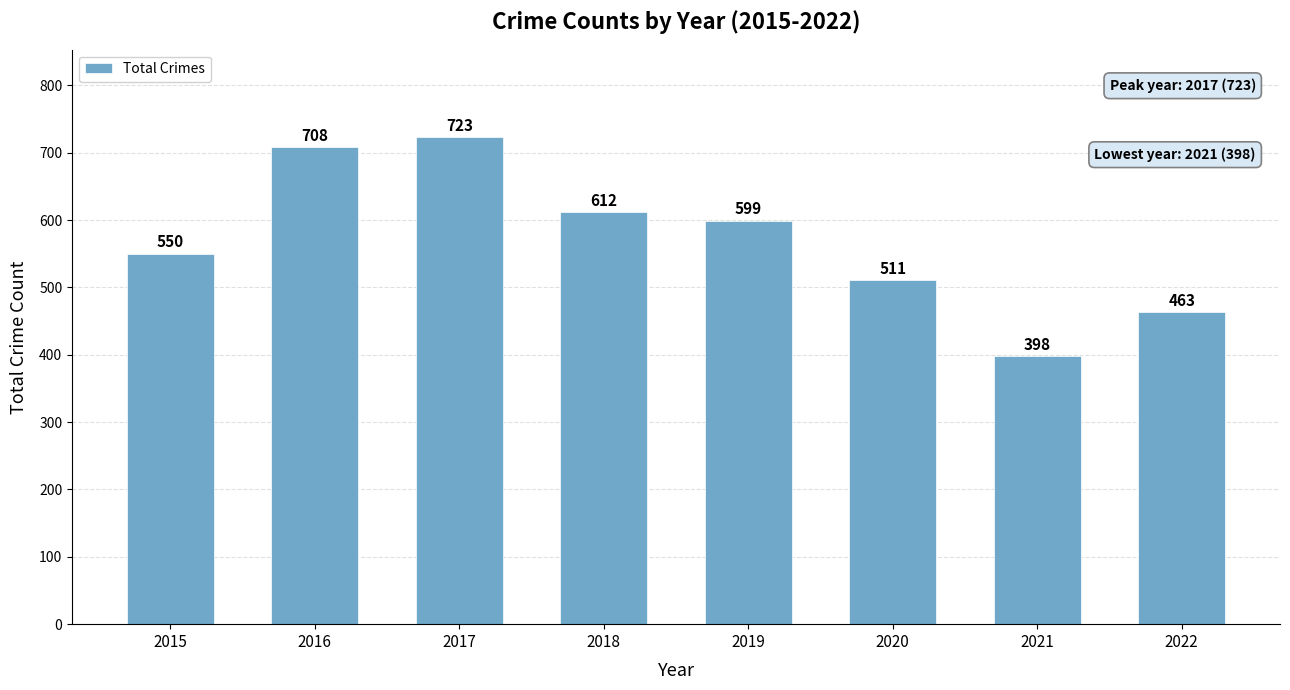

Which category has the lowest value across all series?

2021